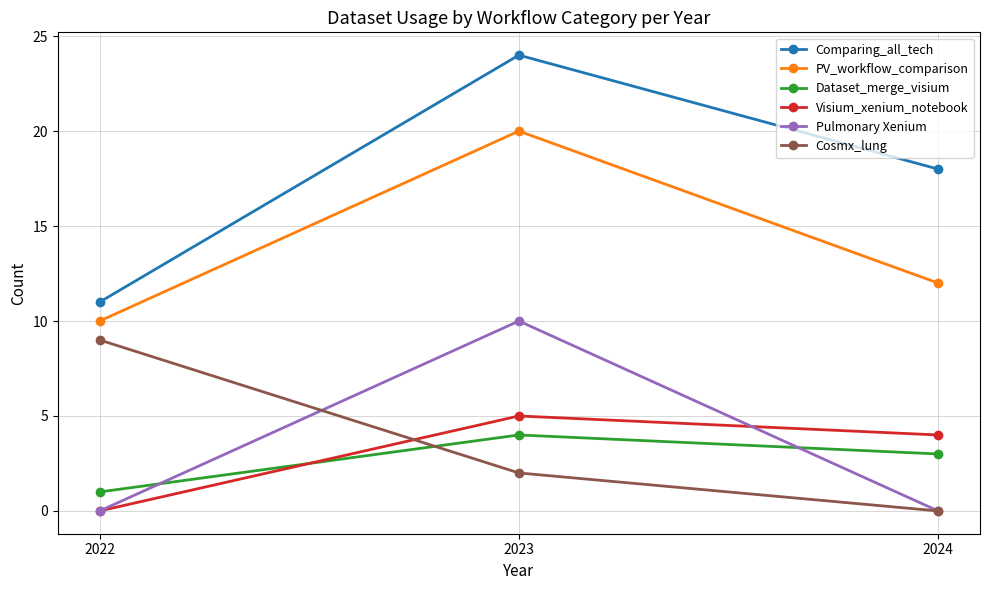

Which series has the widest spread of values?

Comparing_all_tech